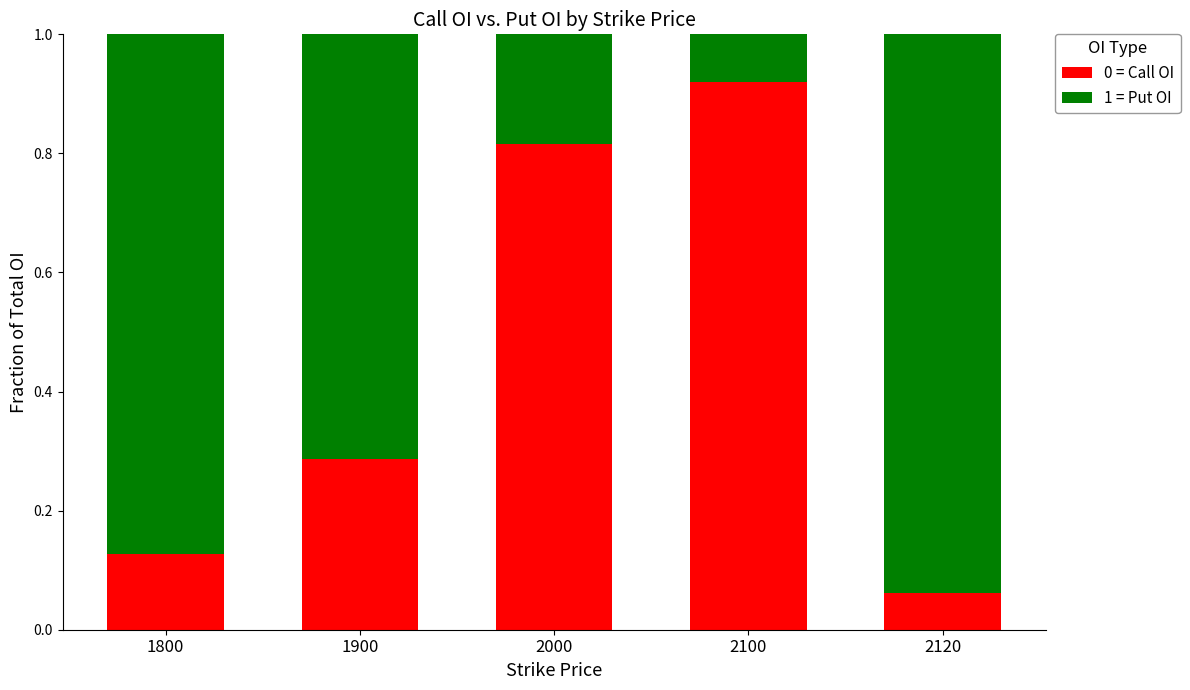

What is the total value across all series at 2120?

1.0